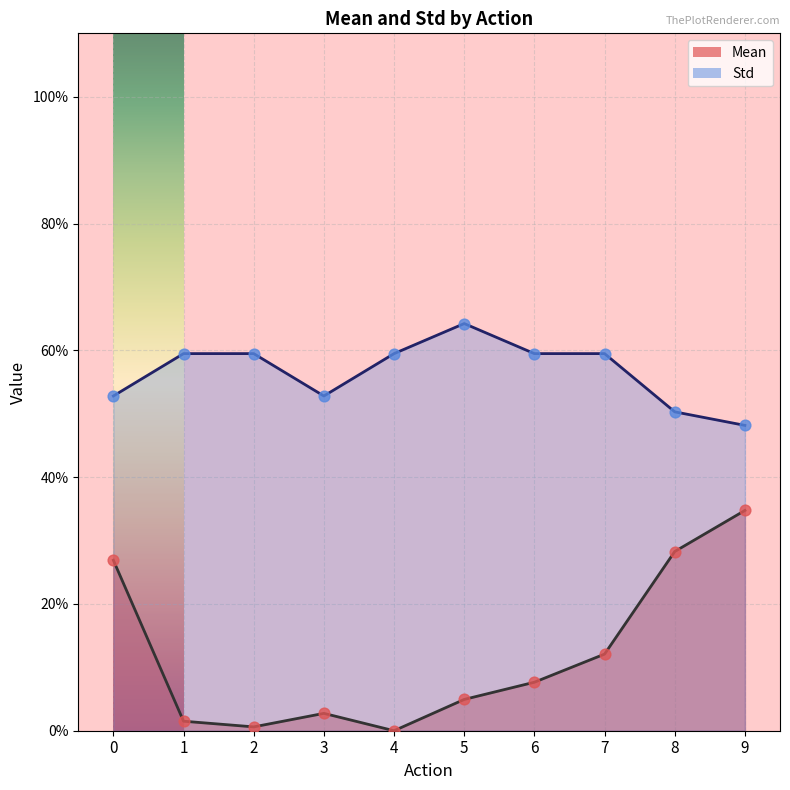

Which series has the widest spread of Y values?

Mean